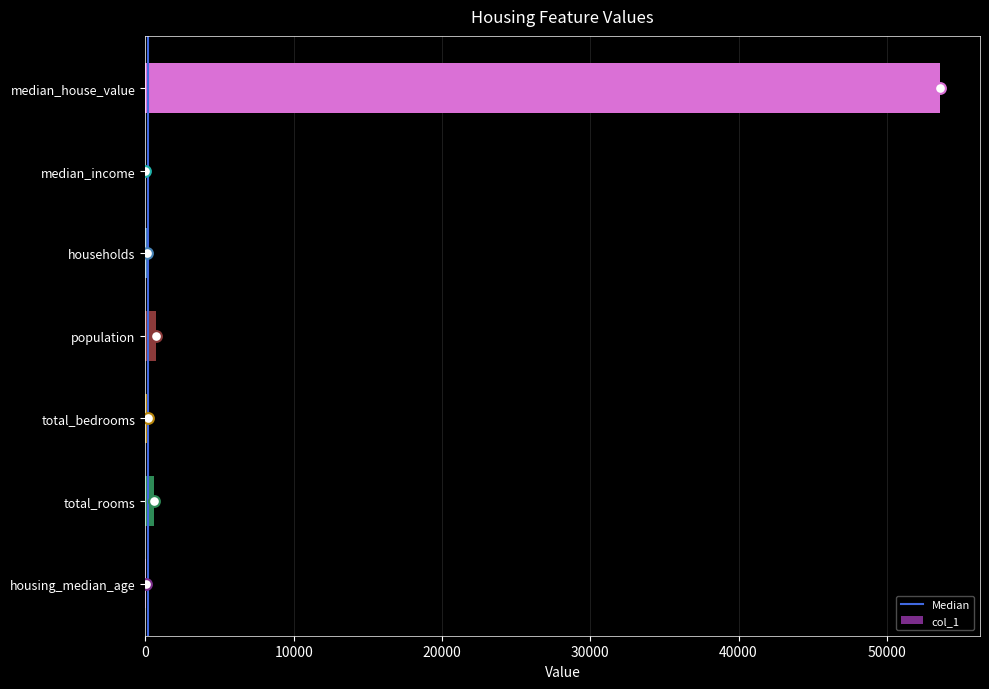

What is the change in value from total_rooms to median_house_value?

+53035.0